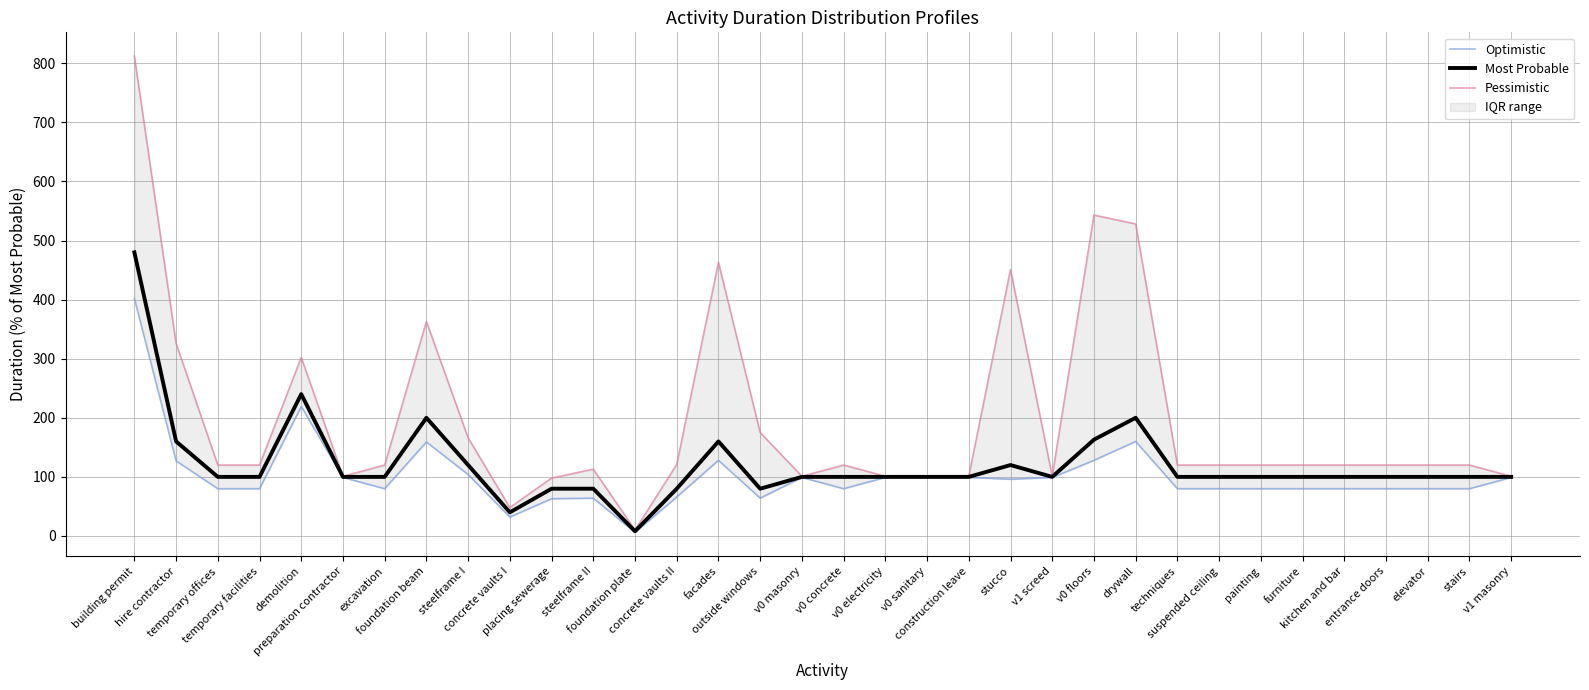

What is the average value of the Pessimistic series?

196